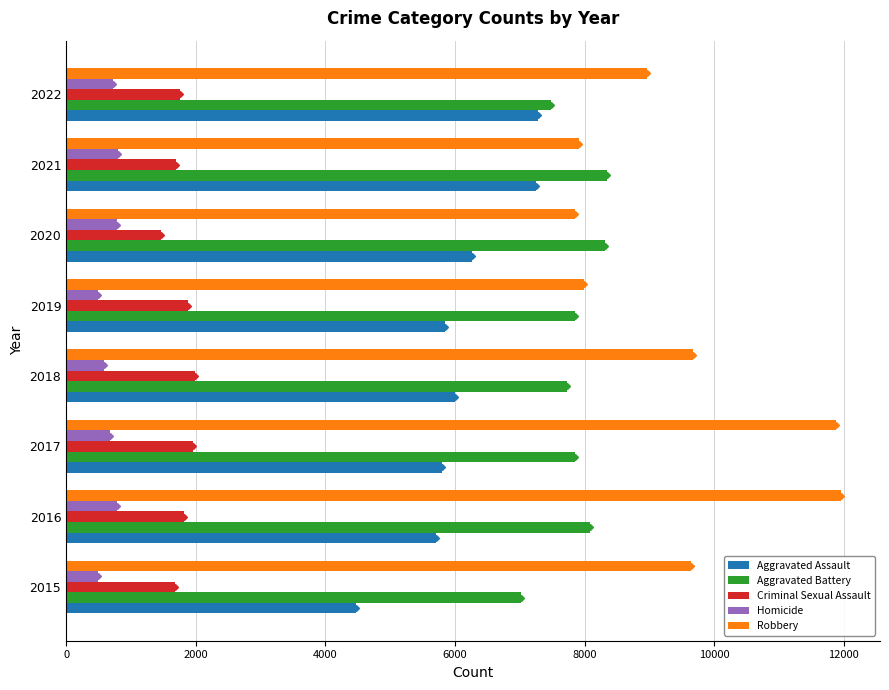

What is the sum of all Robbery values?

75890